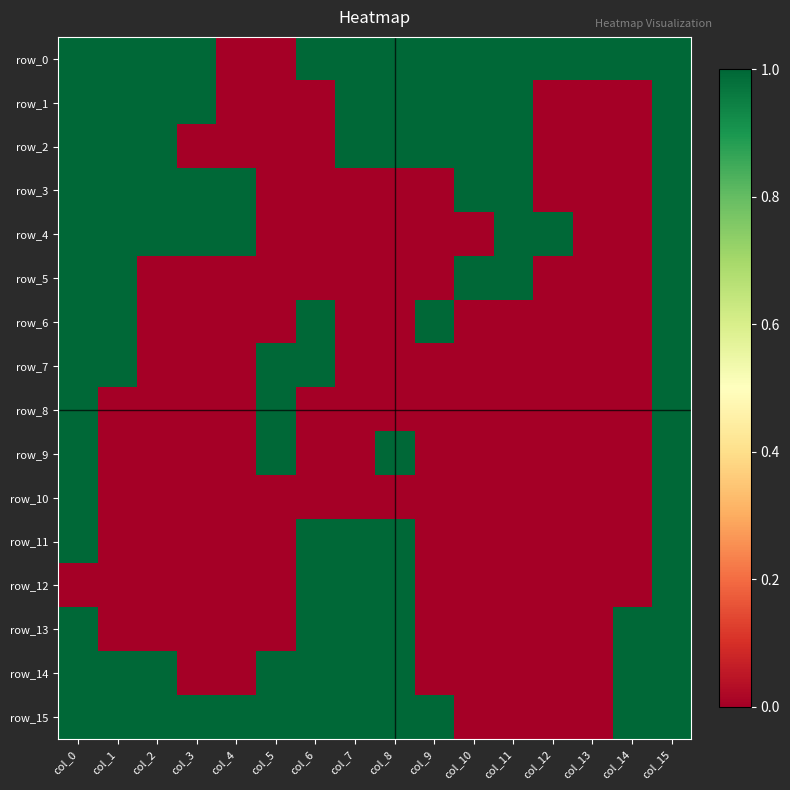

Which category has the highest value in the row_5 series?

col_0